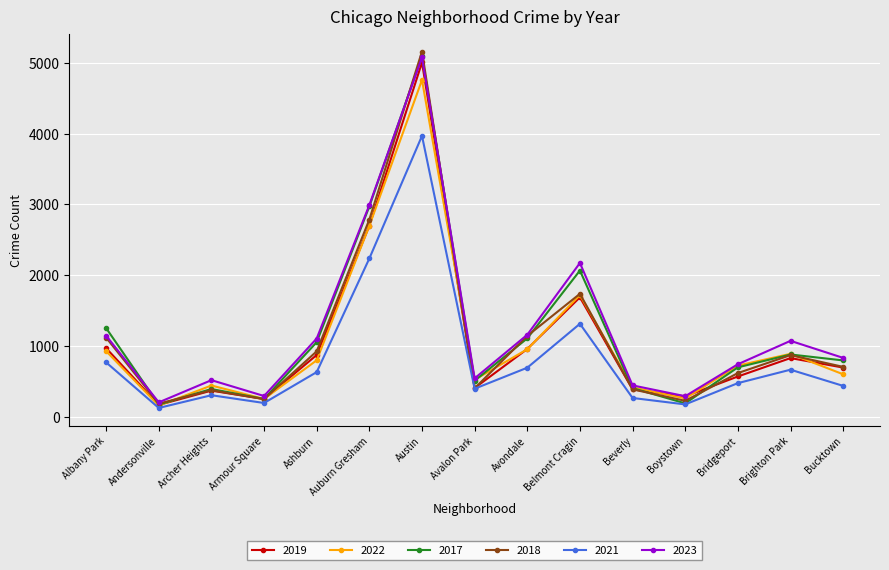

What is the sum of the 2019 values at Austin and Boystown?

5295